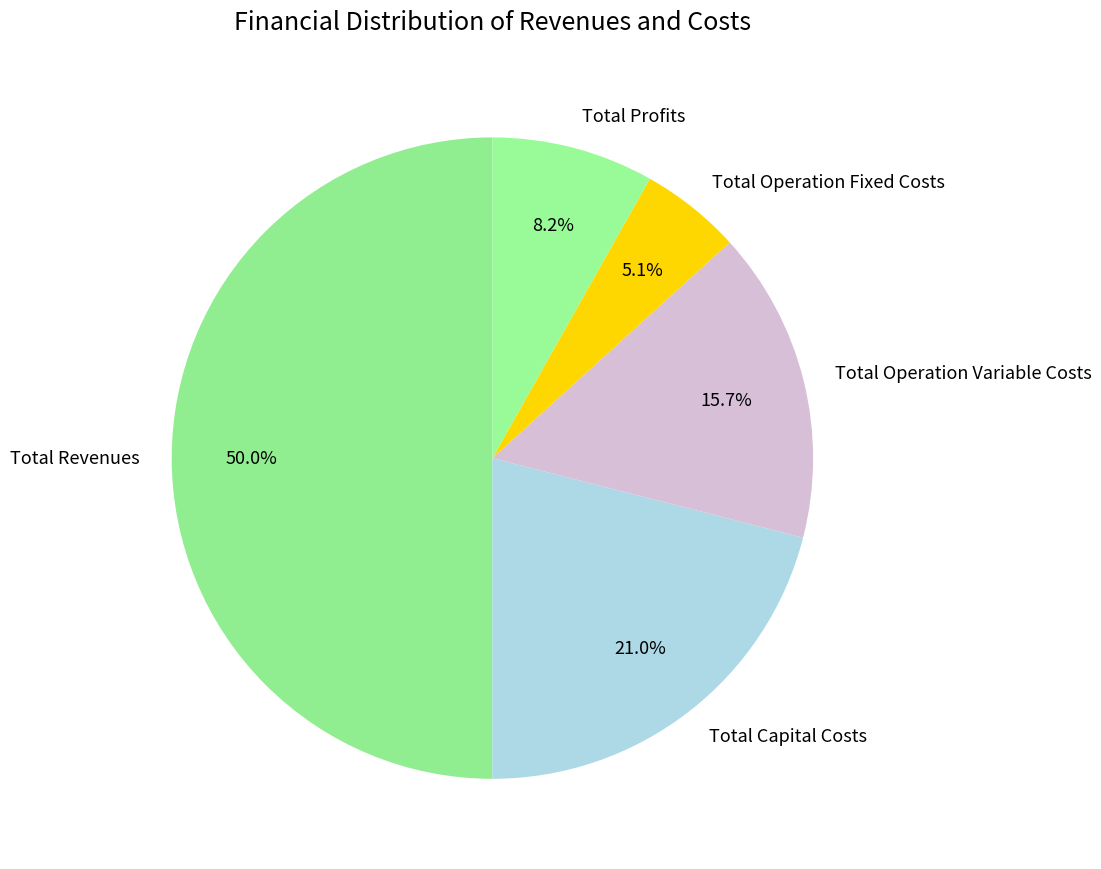

To the nearest percent, what is the difference between the Total Operation Fixed Costs and Total Operation Variable Costs slice percentages?

11%